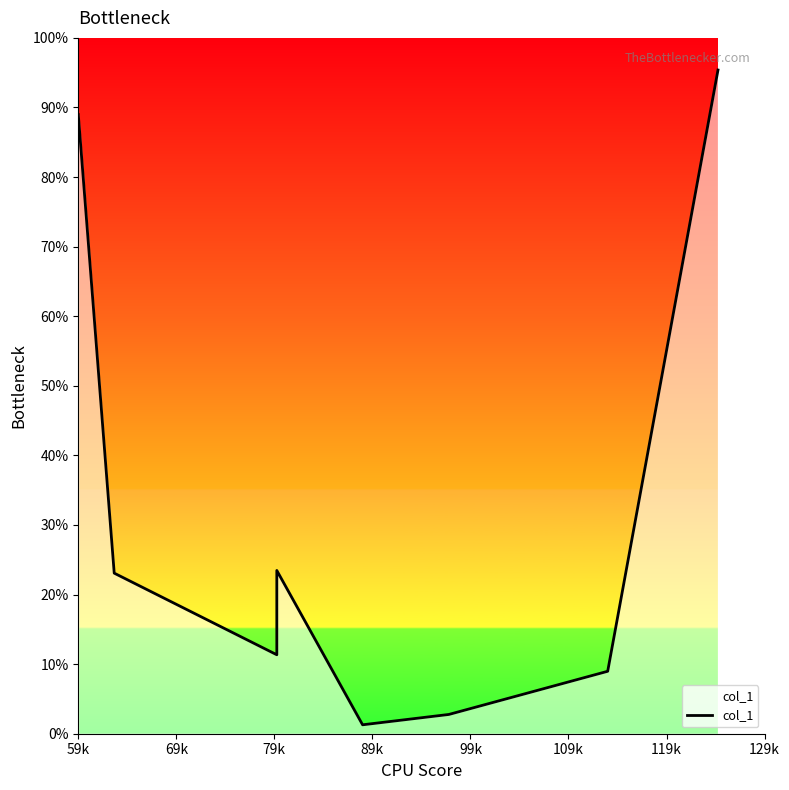

What is the label of the 6th point from the right?

79k